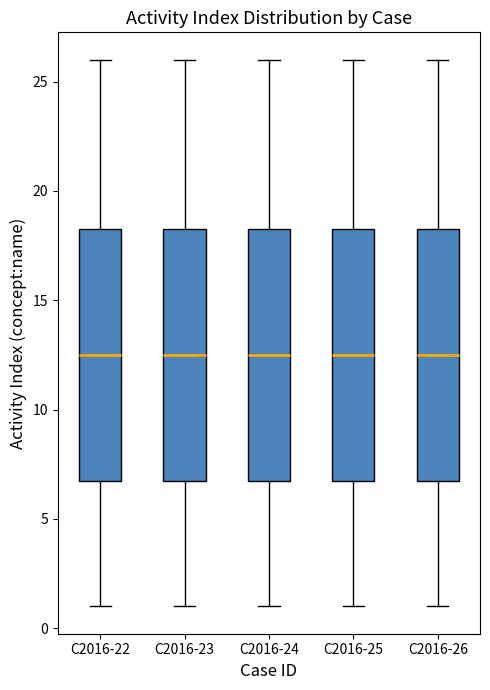

Reading left to right, transcribe this box plot: for each box, give where its median line is, the range the box spans, and where its two whiskers end, as read against the y-axis. The values are not printed on the chart, so give them approximately, as read against the axis.

C2016-22: median 12.5, box 7.0 to 18.5, whiskers 1.0 to 26.0
C2016-23: median 12.5, box 7.0 to 18.5, whiskers 1.0 to 26.0
C2016-24: median 12.5, box 7.0 to 18.5, whiskers 1.0 to 26.0
C2016-25: median 12.5, box 7.0 to 18.5, whiskers 1.0 to 26.0
C2016-26: median 12.5, box 7.0 to 18.5, whiskers 1.0 to 26.0